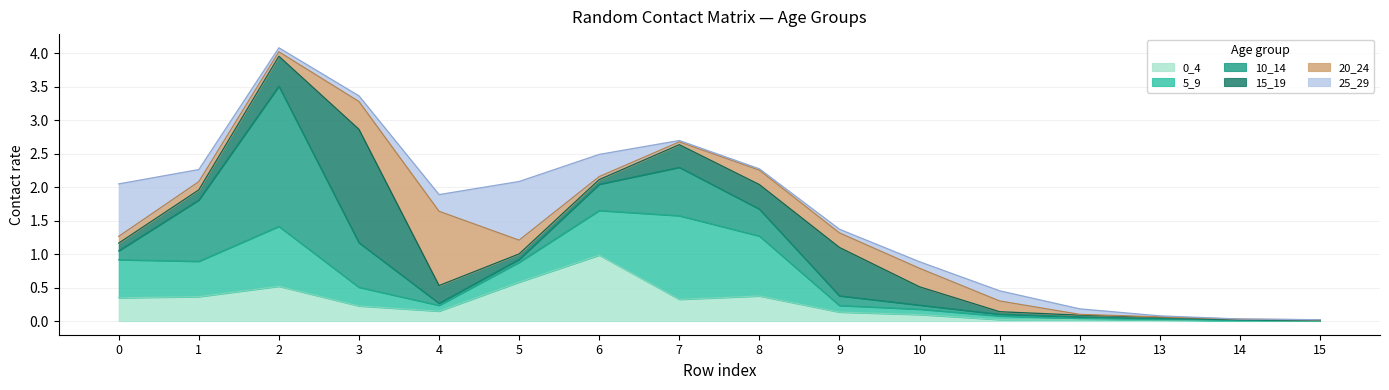

Does the chart display data point markers on the line(s)?

No